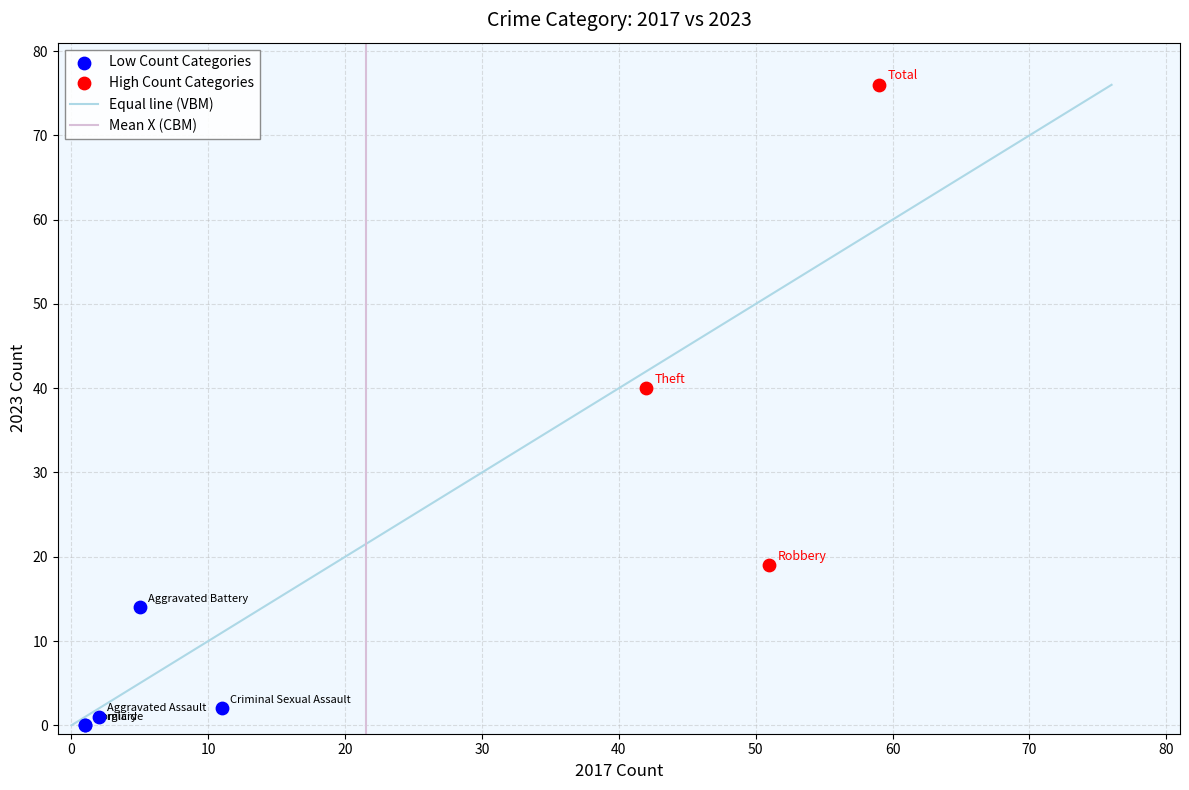

Which series has the largest Y range (max minus min)?

High Count Categories